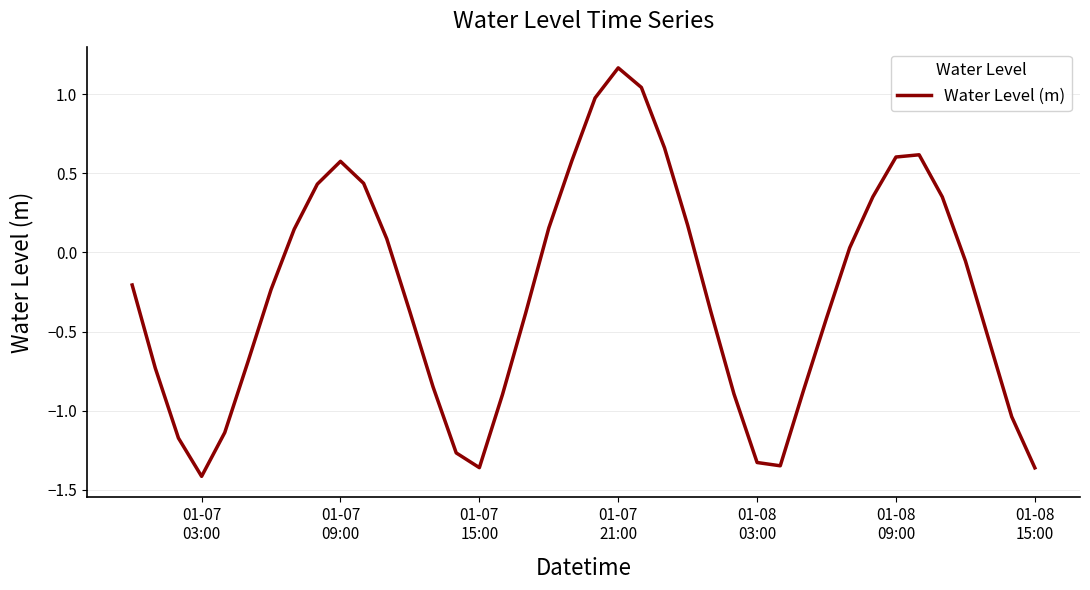

What is the difference between the maximum and minimum values?

2.6